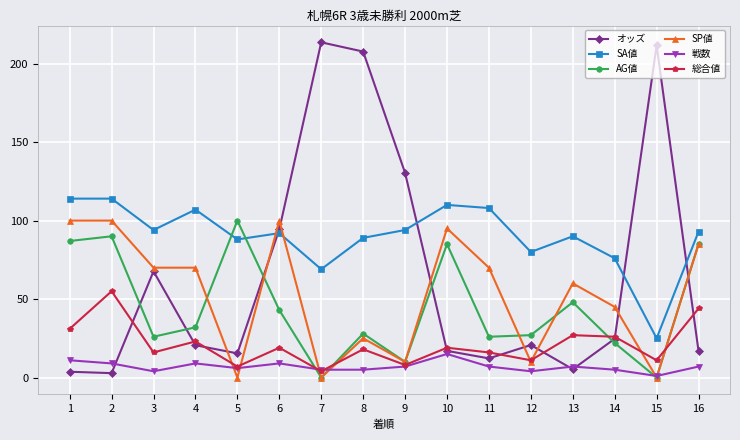

What is the sum of all 総合値 values?

335.0